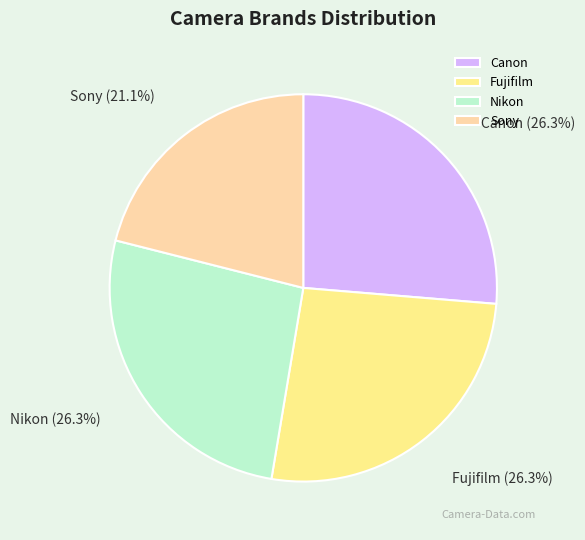

How many slices are in this pie chart?

4